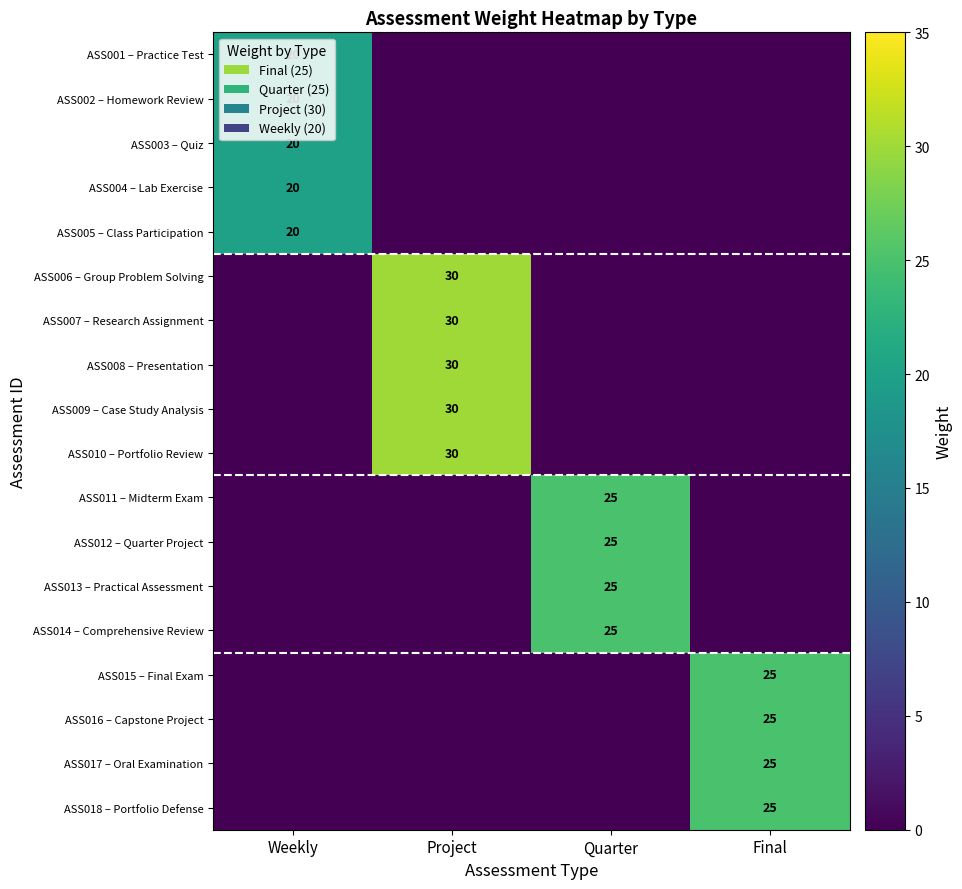

Is it true that ASS014 – Comprehensive Review equals 25 at Quarter?

True